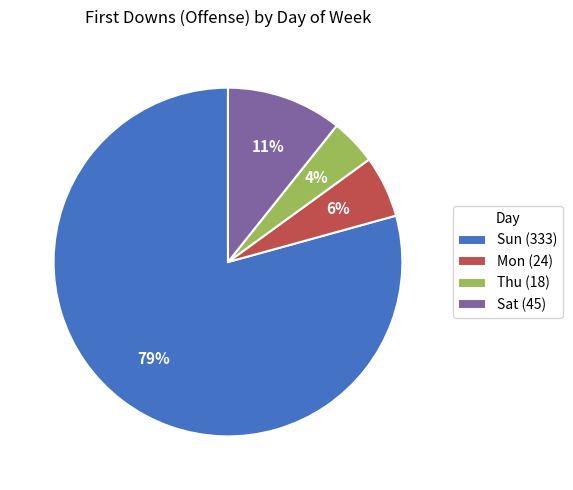

What is the smallest slice in the pie chart?

Thu (18)